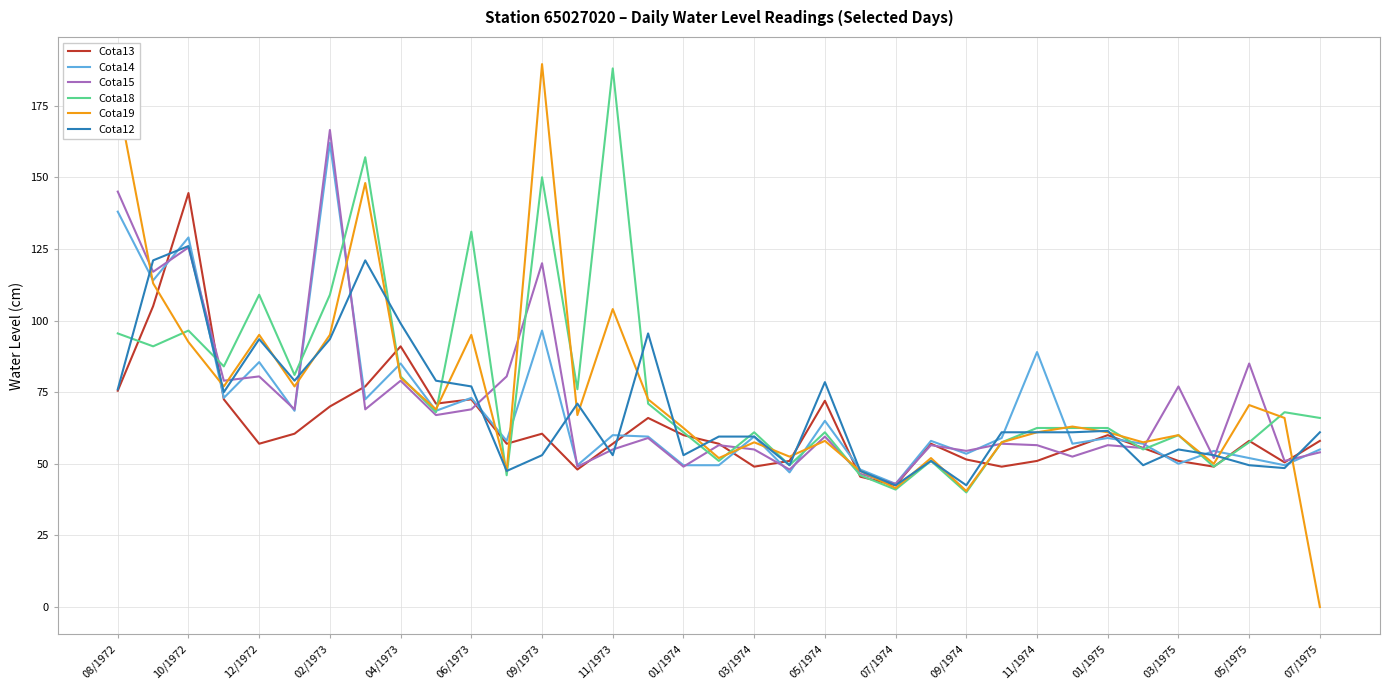

What is the maximum value for Cota19?

189.5